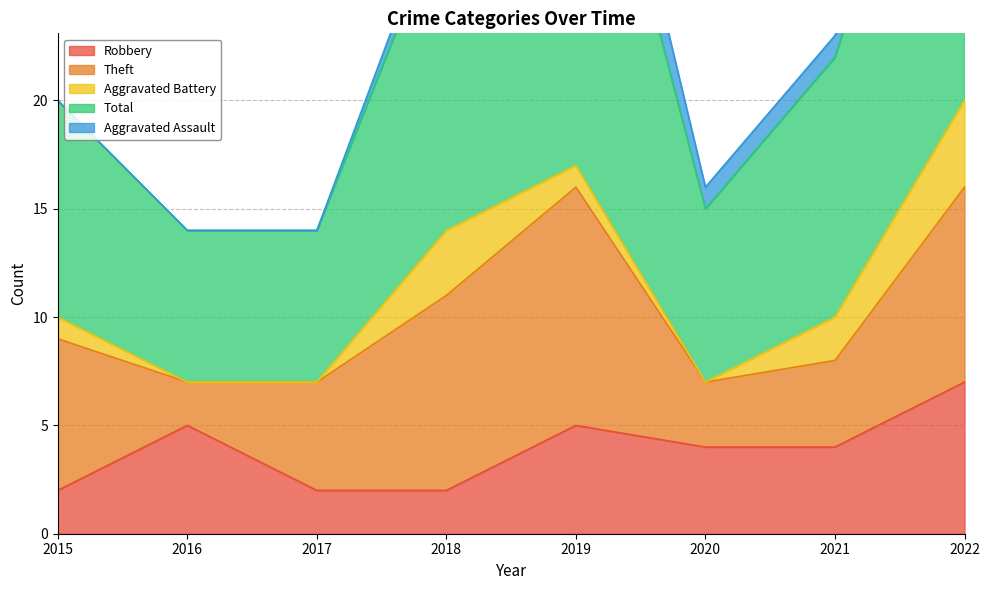

Reading left to right, list all the values displayed in this chart.

Robbery: 2015=2	2016=5	2017=2	2018=2	2019=5	2020=4	2021=4	2022=7
Theft: 2015=7	2016=2	2017=5	2018=9	2019=11	2020=3	2021=4	2022=9
Aggravated Battery: 2015=1	2016=0	2017=0	2018=3	2019=1	2020=0	2021=2	2022=4
Total: 2015=10	2016=7	2017=7	2018=15	2019=21	2020=8	2021=12	2022=21
Aggravated Assault: 2015=0	2016=0	2017=0	2018=1	2019=3	2020=1	2021=1	2022=0